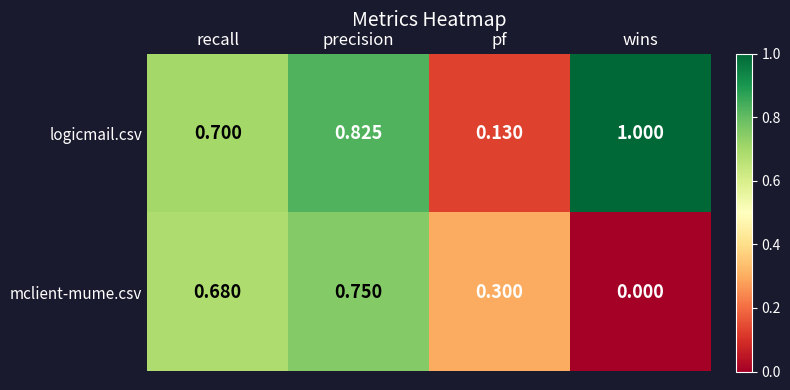

What is the maximum value shown in the chart?

1.0